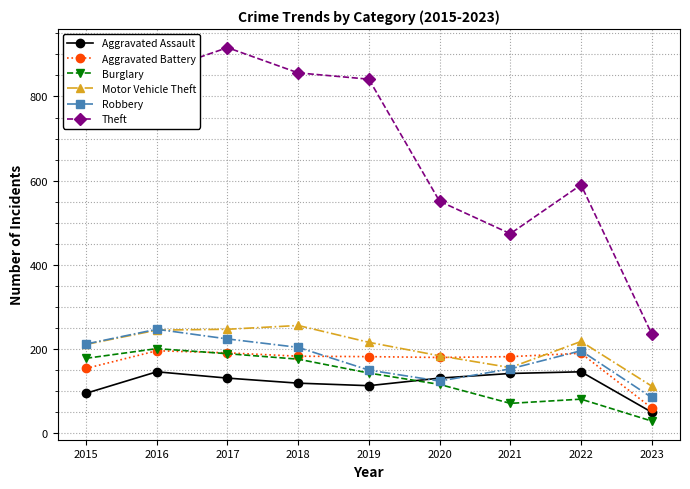

True or false: Motor Vehicle Theft and Burglary cross at least once.

False